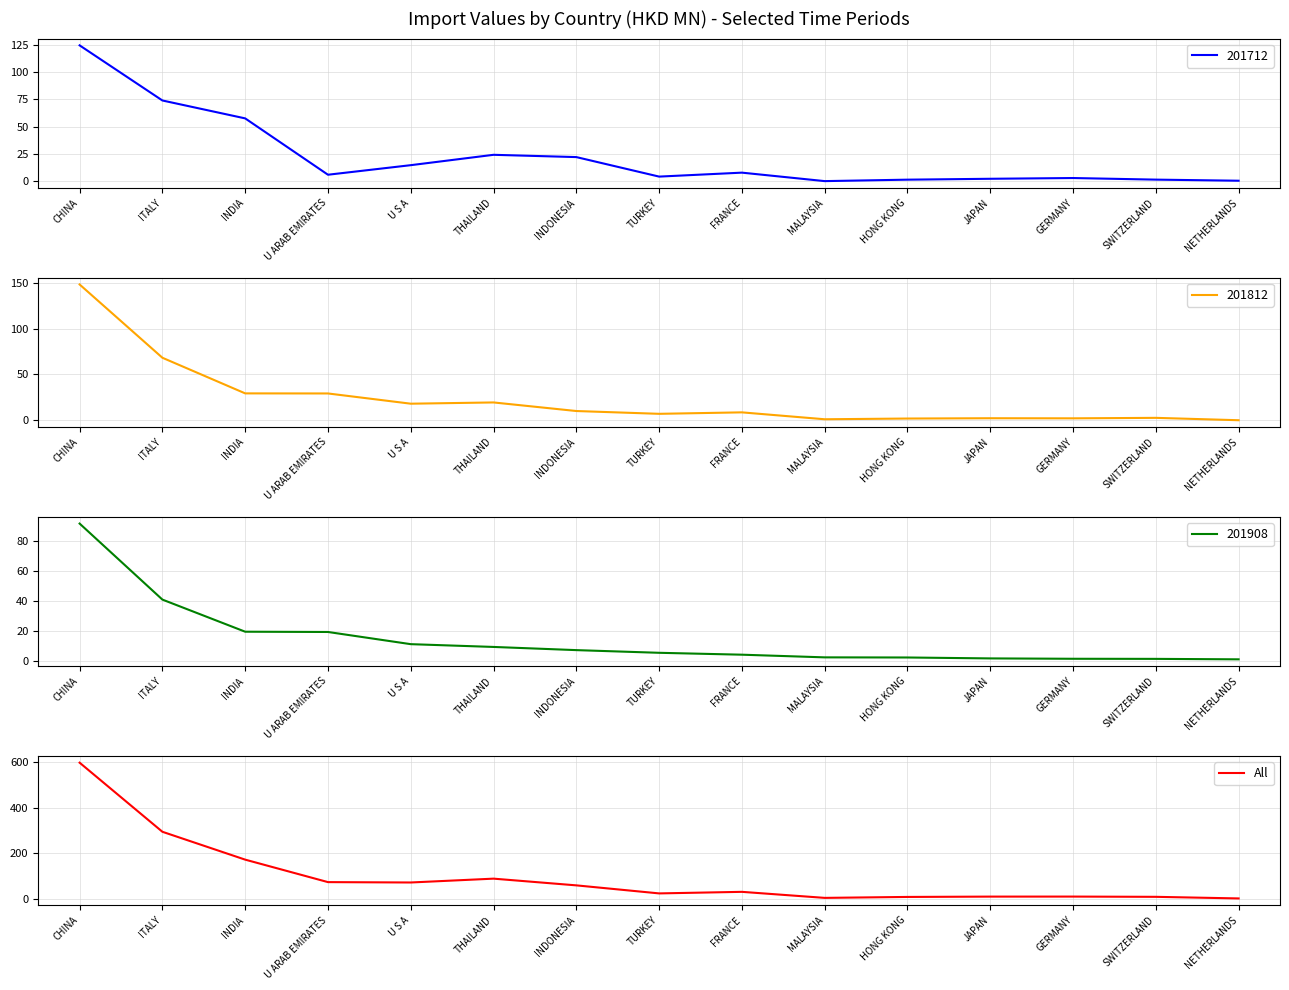

Is this an area chart (filled region under the line)?

No